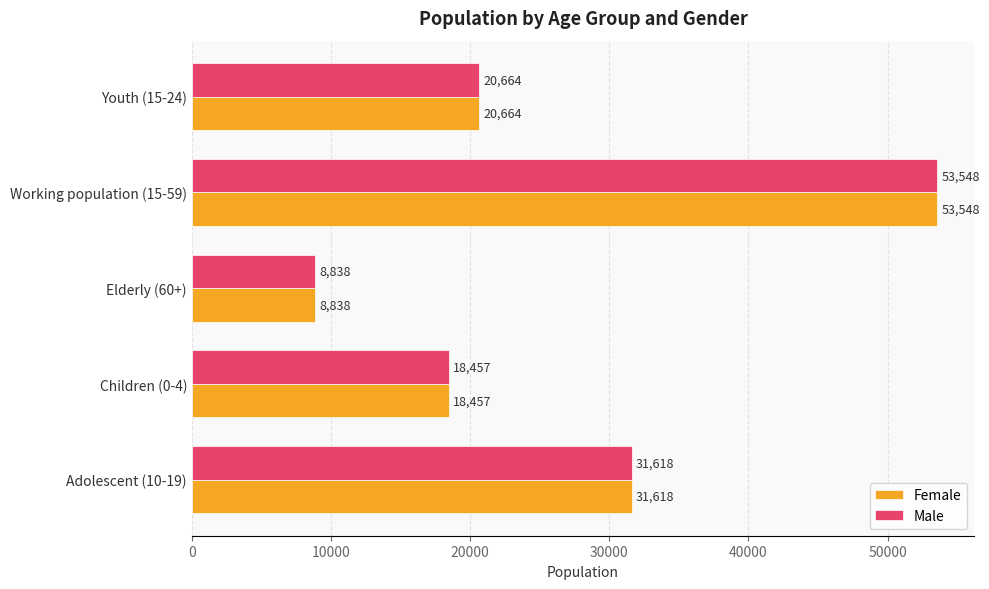

At which category is the sum across all series the highest?

Working population (15-59)